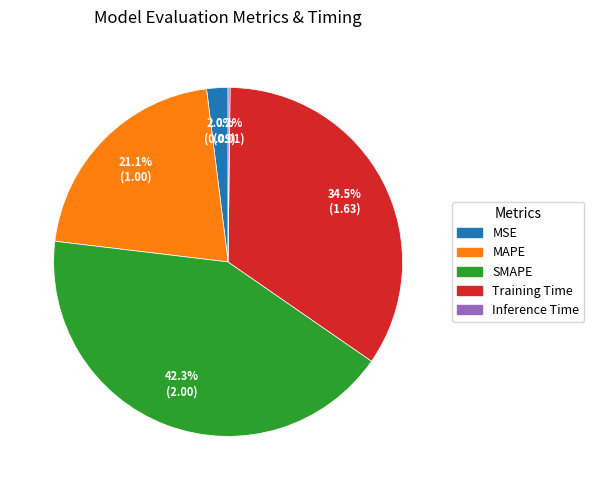

Which category has the biggest portion of the pie?

SMAPE